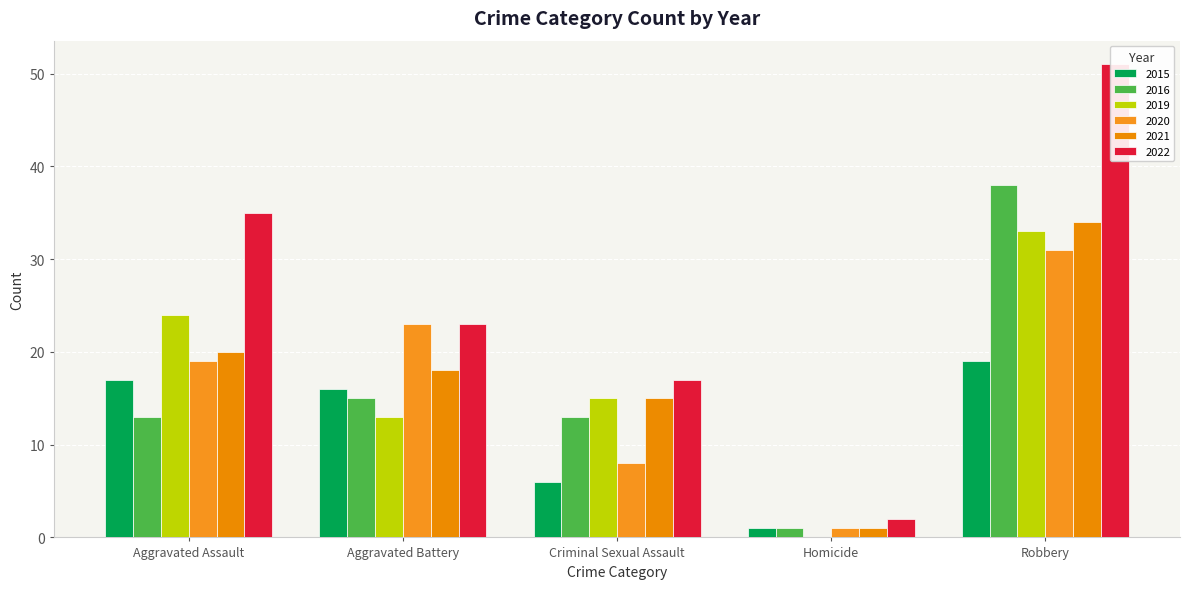

Count the number of data series in this chart.

6